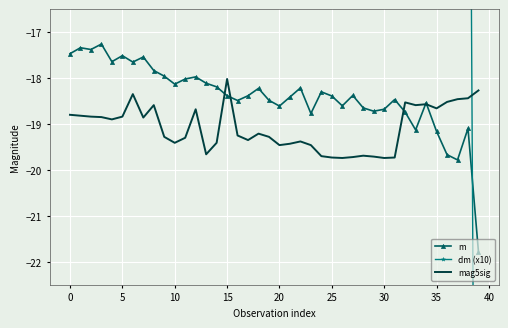

What is the lowest value of the m series?

-21.8